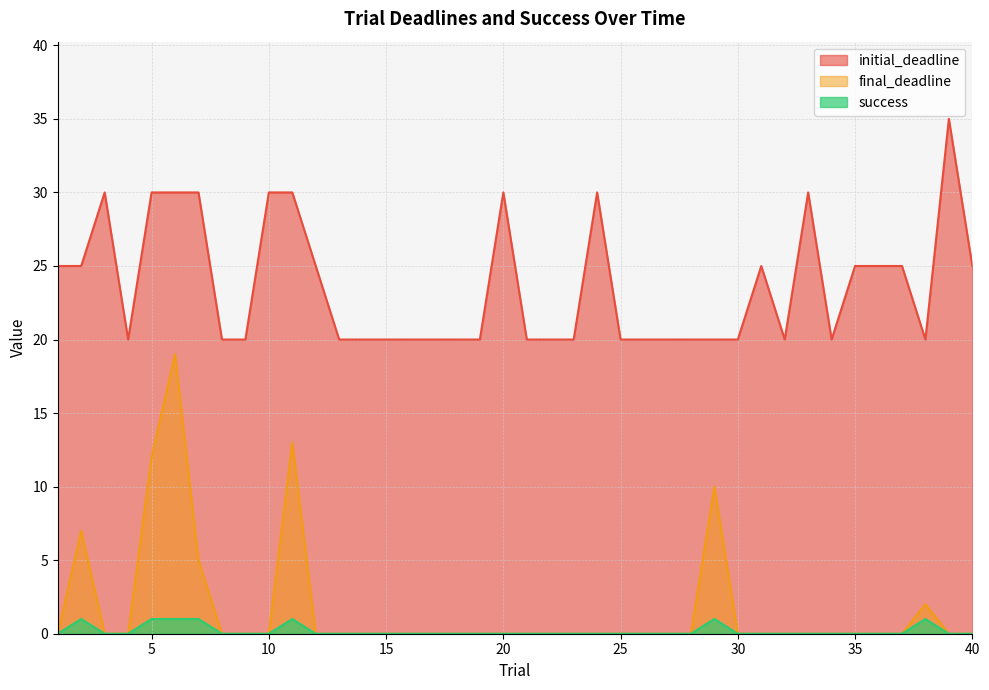

Rank the categories by initial_deadline value from highest to lowest.

39, 3, 5, 6, 7, 10, 11, 20, 24, 33, 1, 2, 12, 31, 35, 36, 37, 40, 4, 8, 9, 13, 14, 15, 16, 17, 18, 19, 21, 22, 23, 25, 26, 27, 28, 29, 30, 32, 34, 38